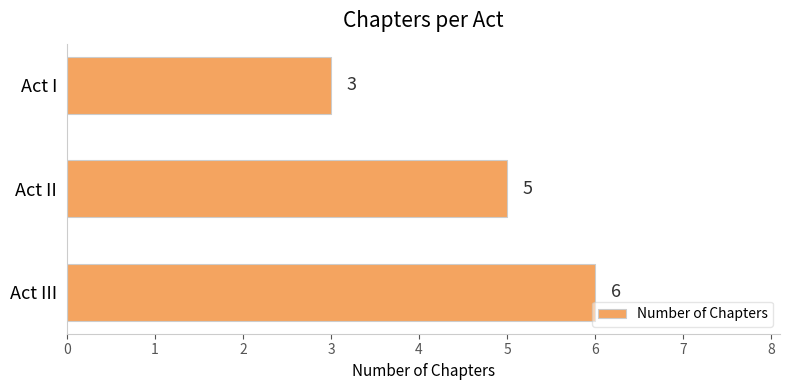

What is the ratio of the value at Act I to the value at Act III?

0.5